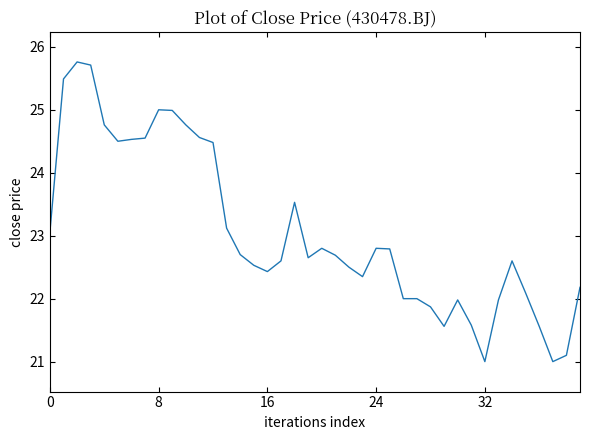

What is the maximum value shown in the chart?

25.8